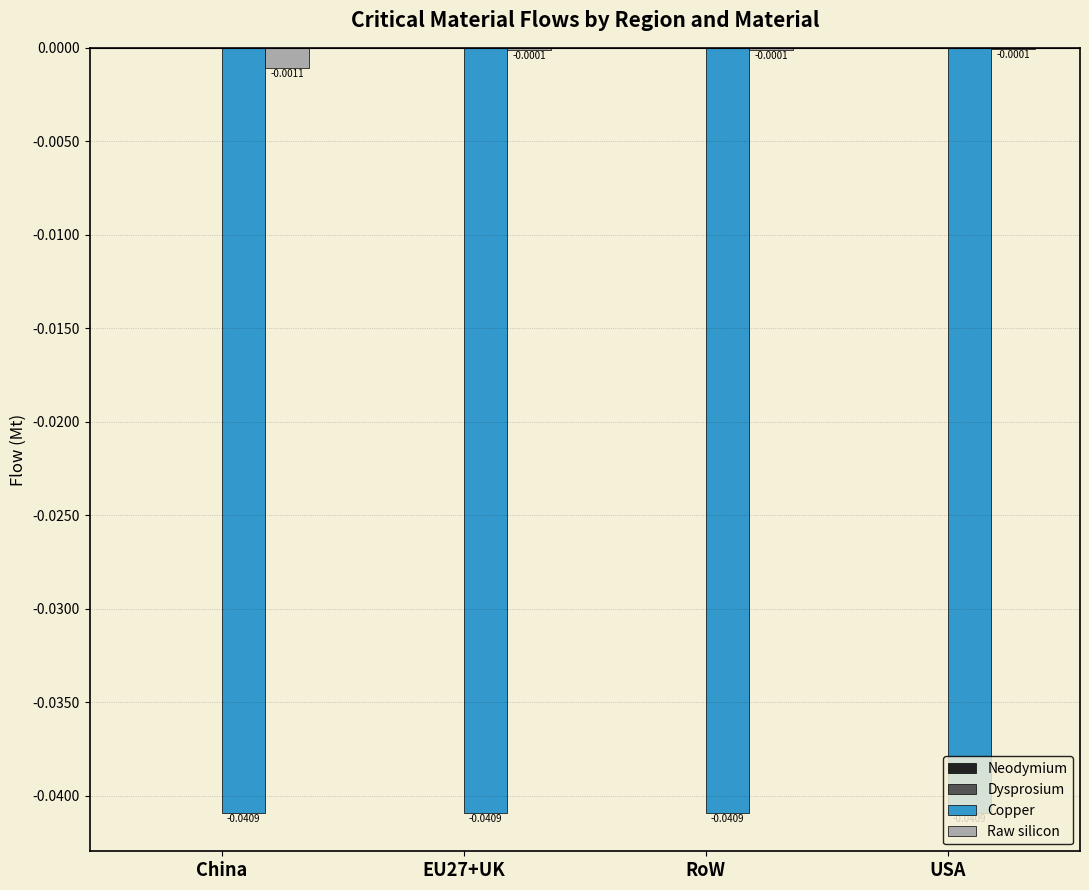

Is the value of Copper at USA greater than the value of Raw silicon at USA?

No